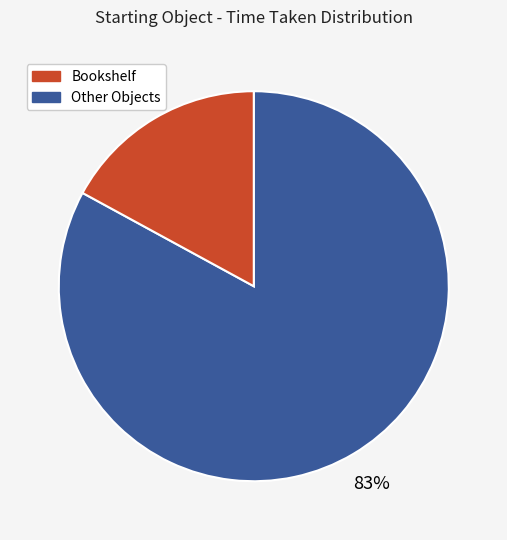

Is there any slice that represents more than half of the pie?

Yes